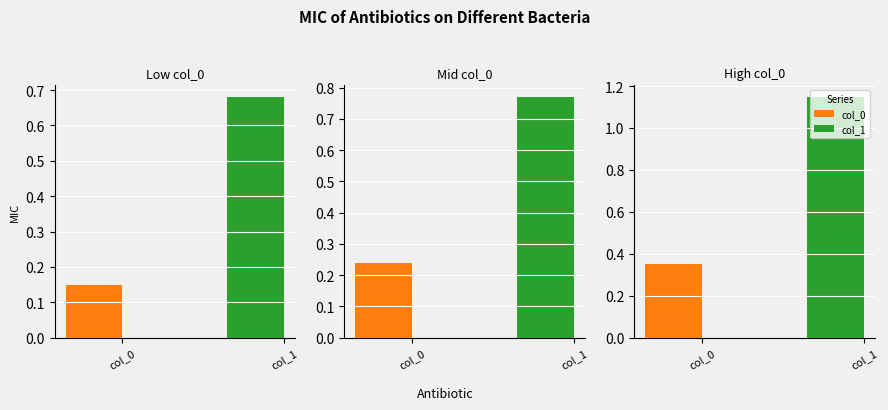

How many groups of bars are there?

3